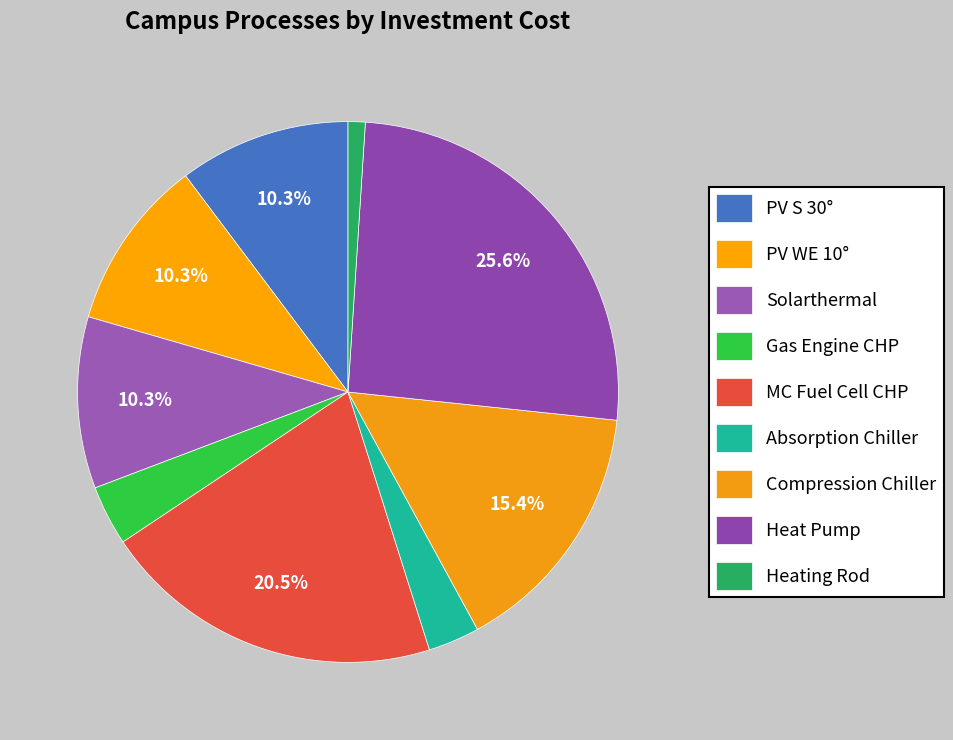

How many slices are in this pie chart?

9